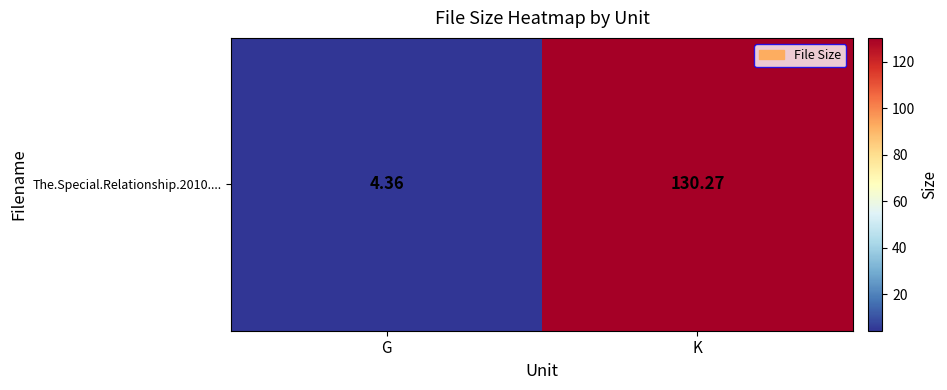

The chart shows a value of 171.5 at K. True or false?

False